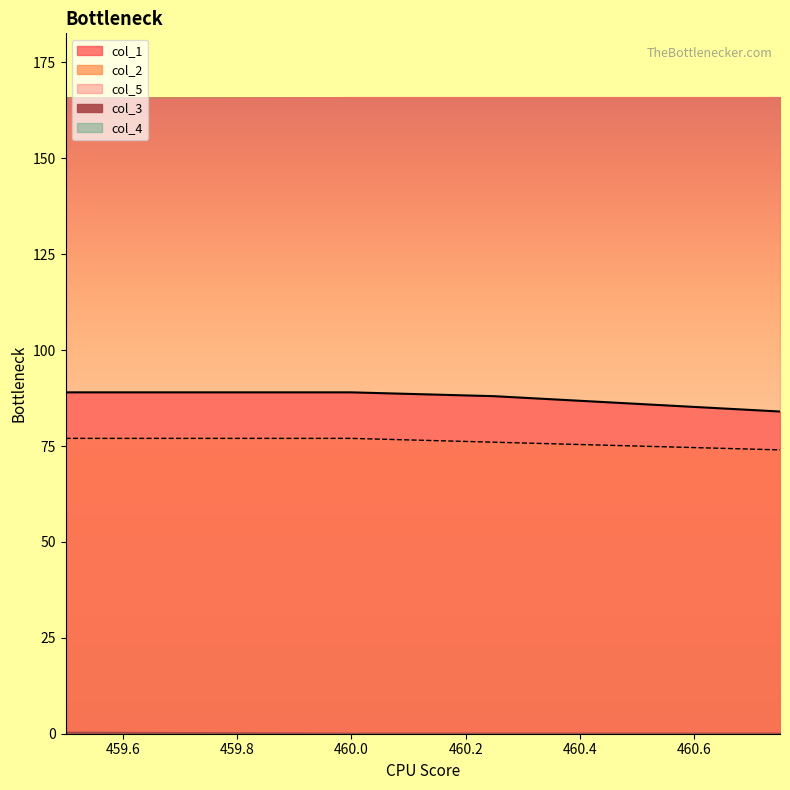

List the labels in order of col_3 value, largest first.

459.5, 460.0, 460.25, 460.5, 460.75